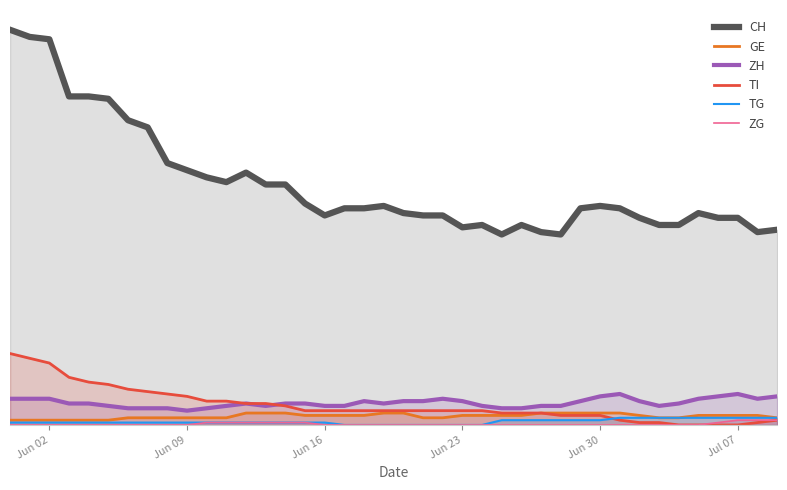

True or false: ZG and TG intersect in this chart.

False